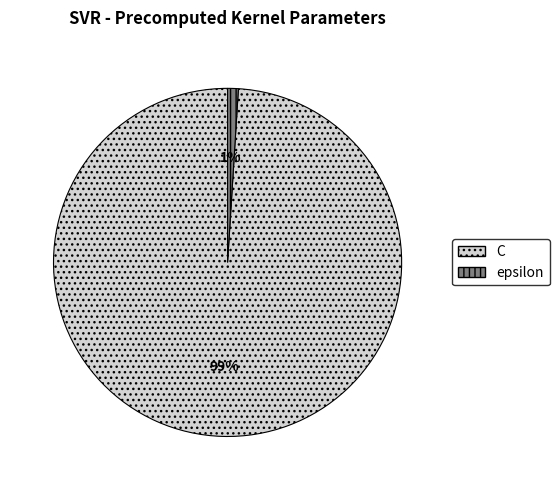

Does C represent more than half of the total?

Yes